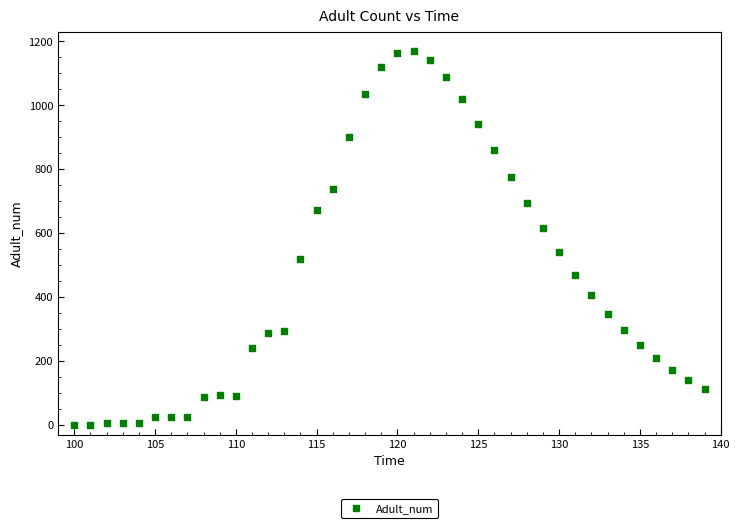

What Y value in the scatter plot is closest to 585?

615.9